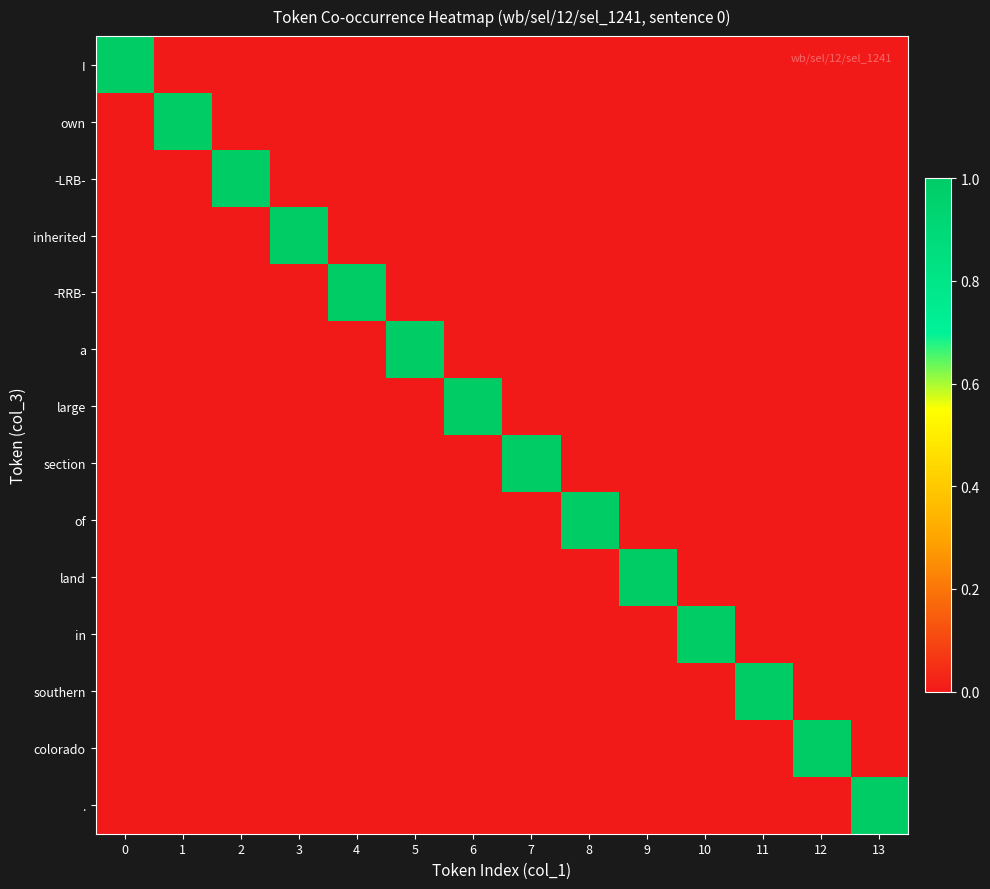

What is the total value across all series at 7?

1